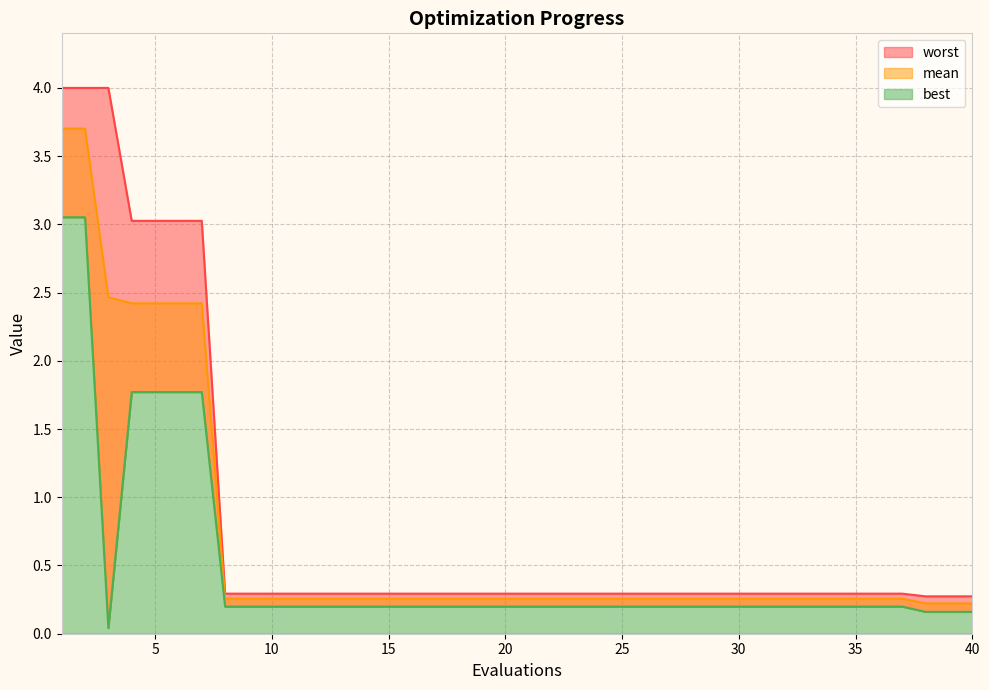

Which series has the largest total across all categories?

worst